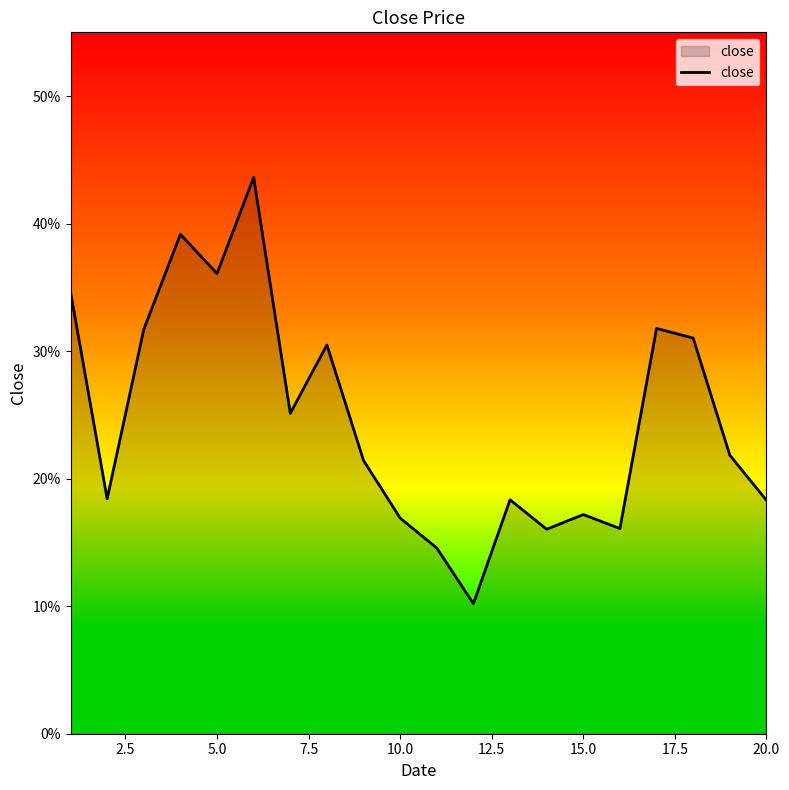

What is the difference between the maximum and minimum values?

0.3